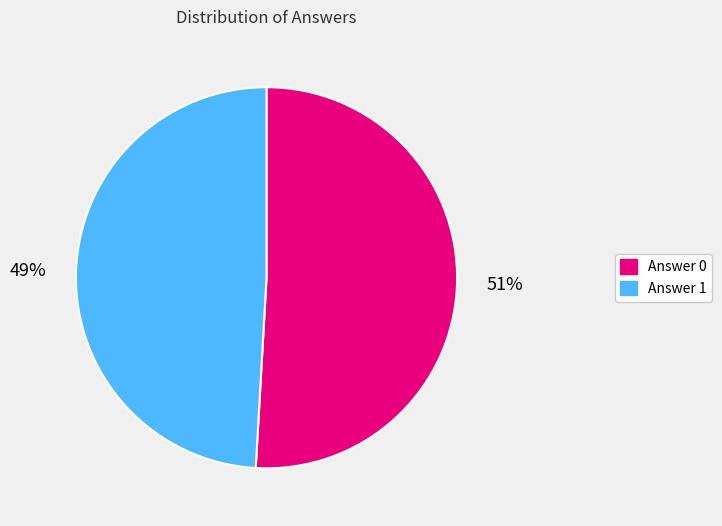

Is there any slice that represents more than half of the pie?

Yes